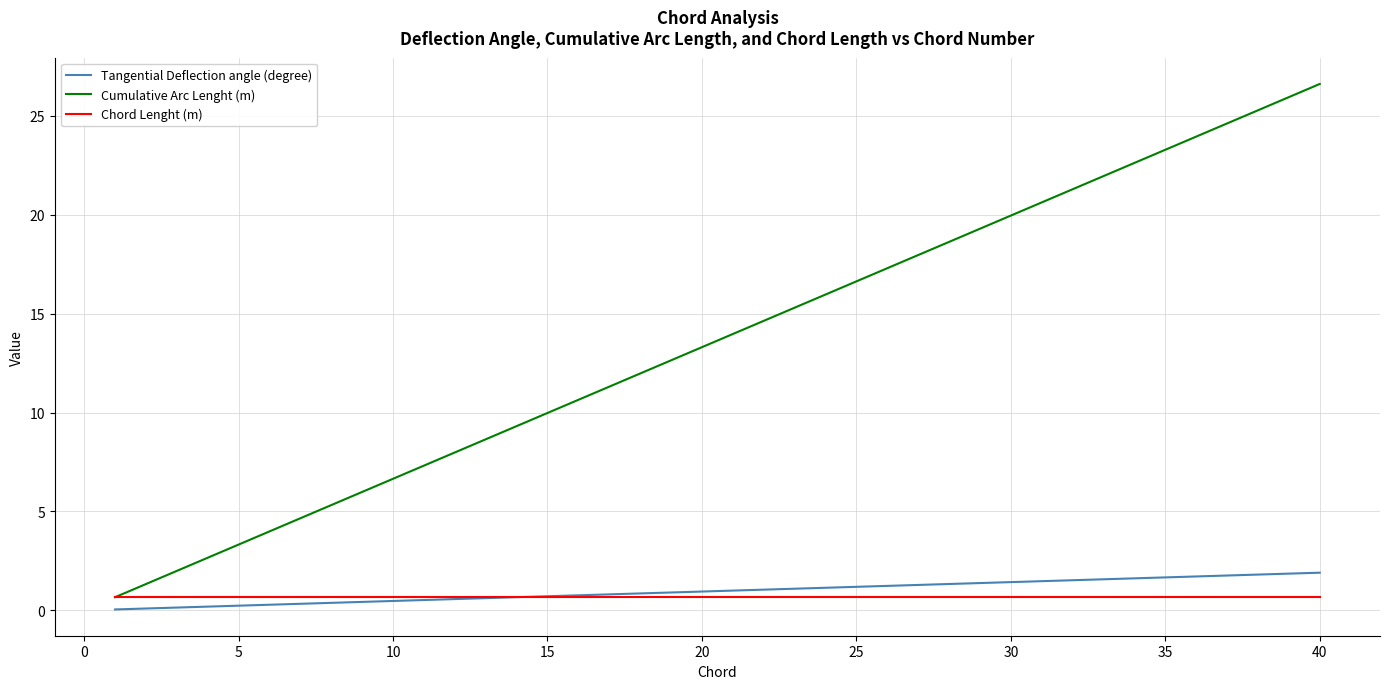

Rank the series by their maximum value, from lowest to highest.

Chord Lenght (m), Tangential Deflection angle (degree), Cumulative Arc Lenght (m)